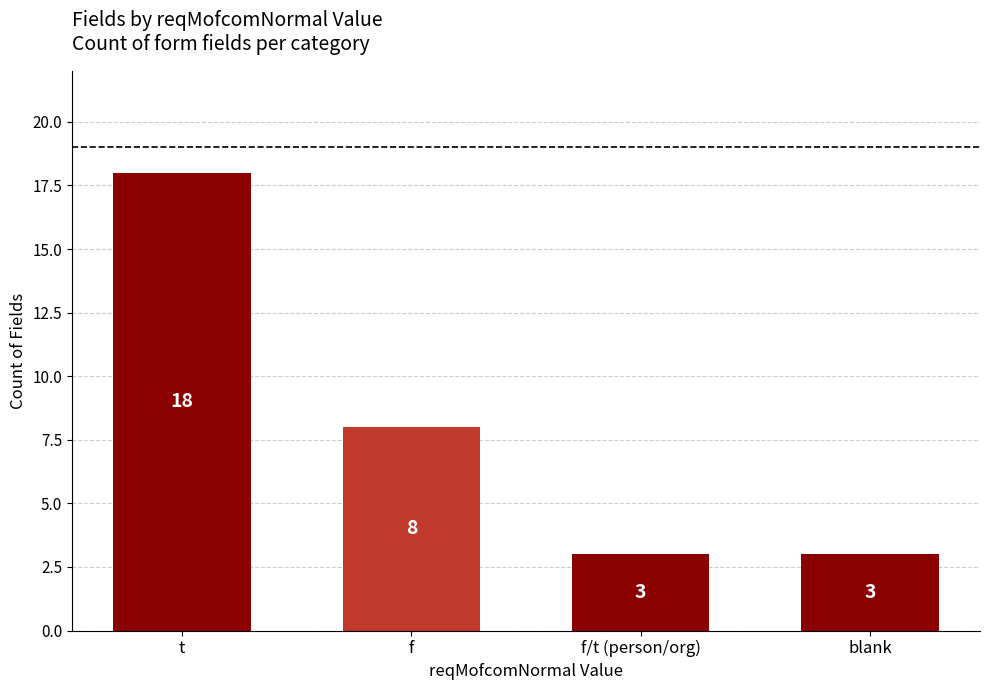

How many bars are there in total?

4